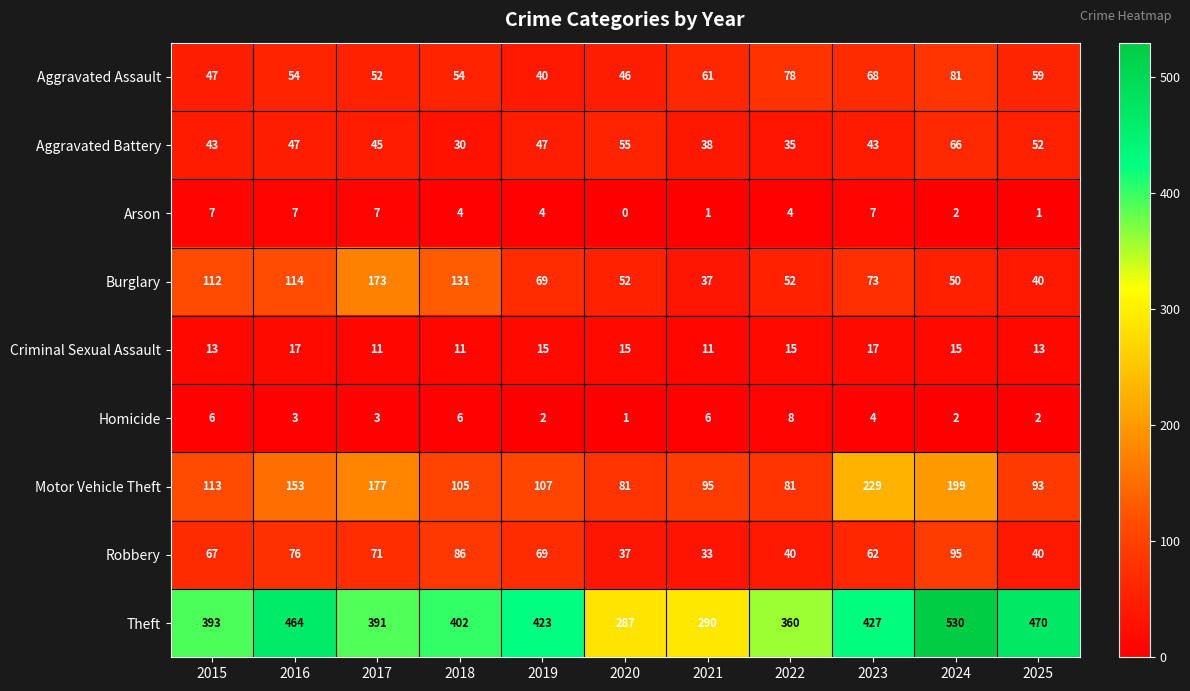

What is the average value of the Arson series?

4